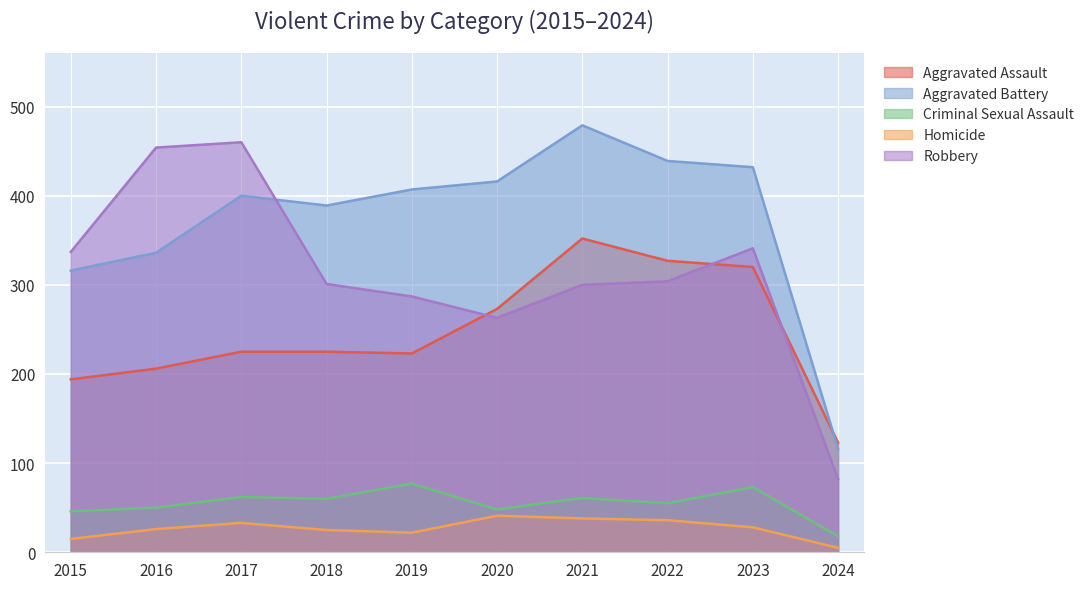

At how many categories does at least one series exceed 90?

10